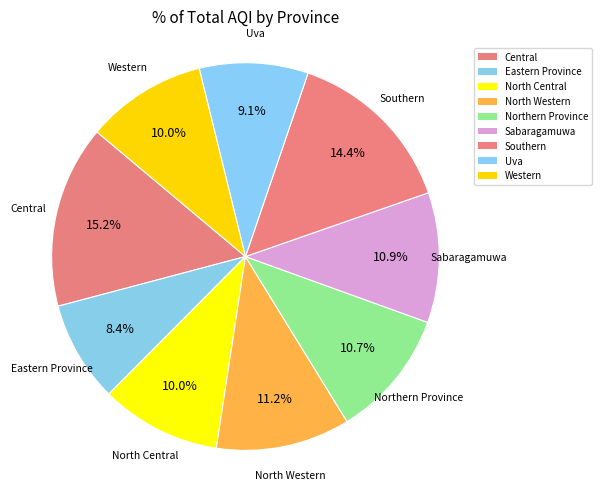

To the nearest percent, what is the difference between the Eastern Province and Western slice percentages?

2%